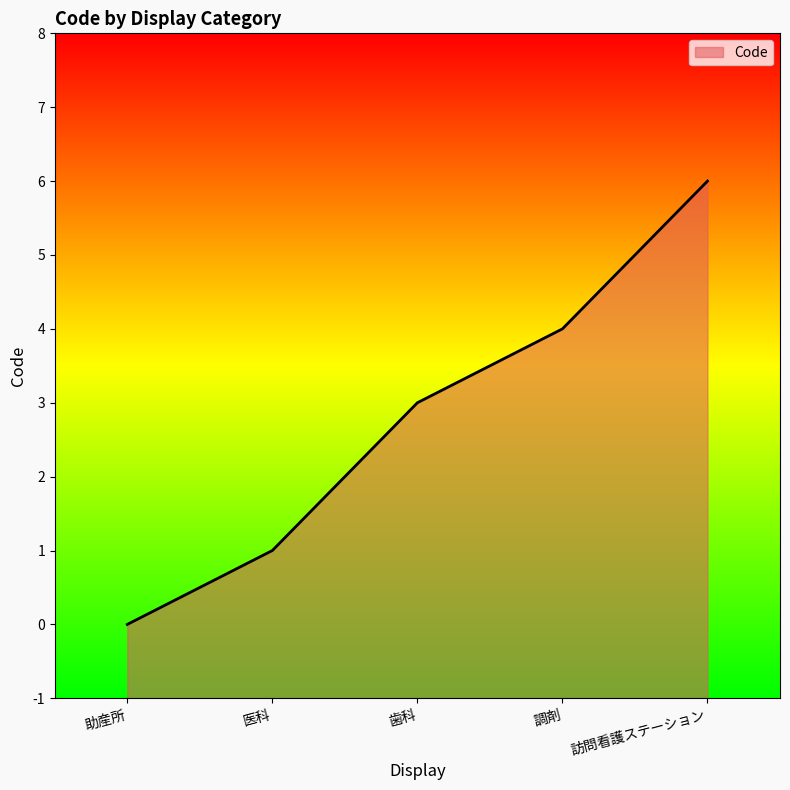

List the labels in order of value, smallest first.

助産所, 医科, 歯科, 調剤, 訪問看護ステーション